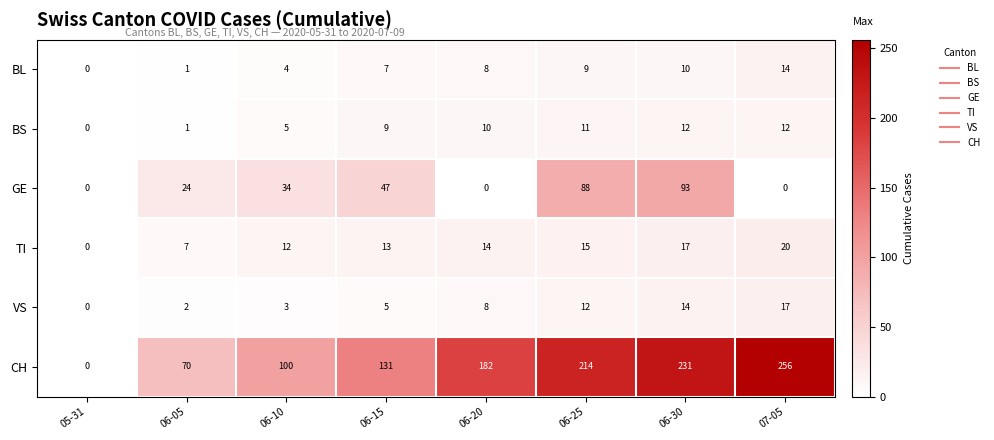

Between 06-05 and 07-05, which series saw the biggest shift?

CH